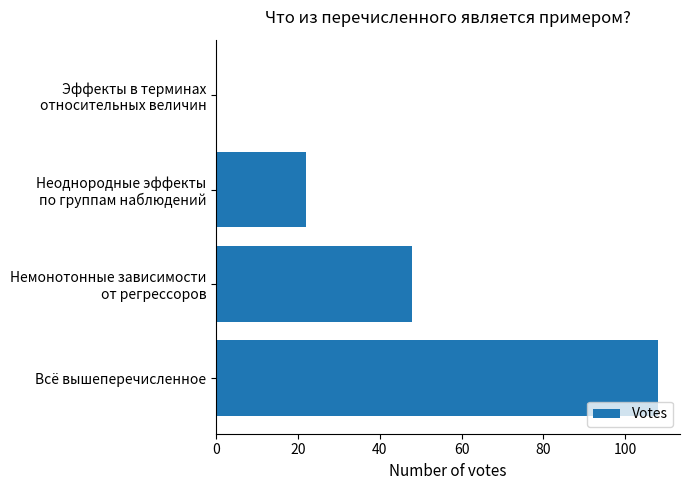

What is the sum of all values?

178